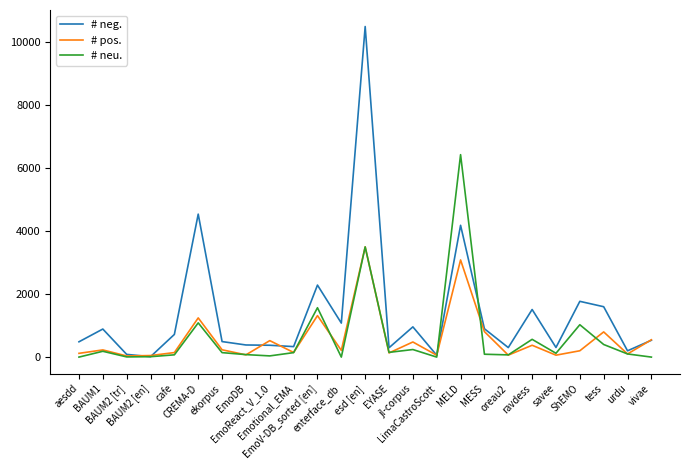

What is the difference between the second highest and second lowest values in the # neg. series?

4483